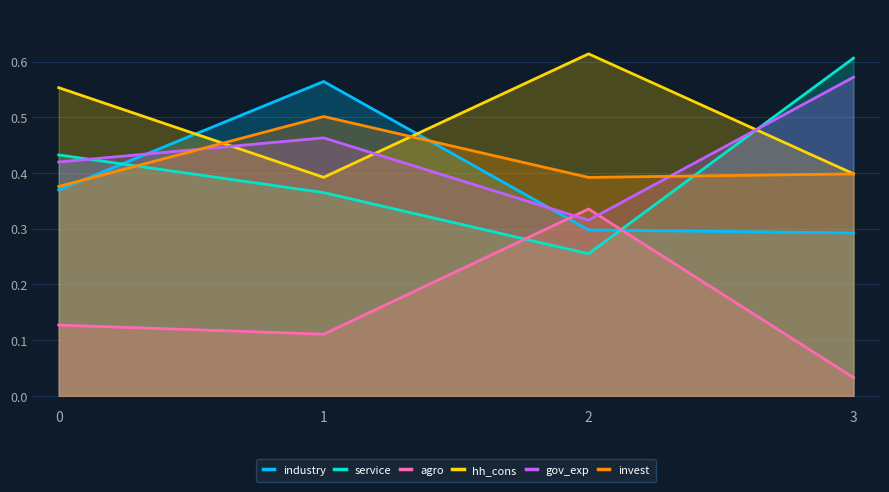

What is the maximum value for gov_exp?

0.6